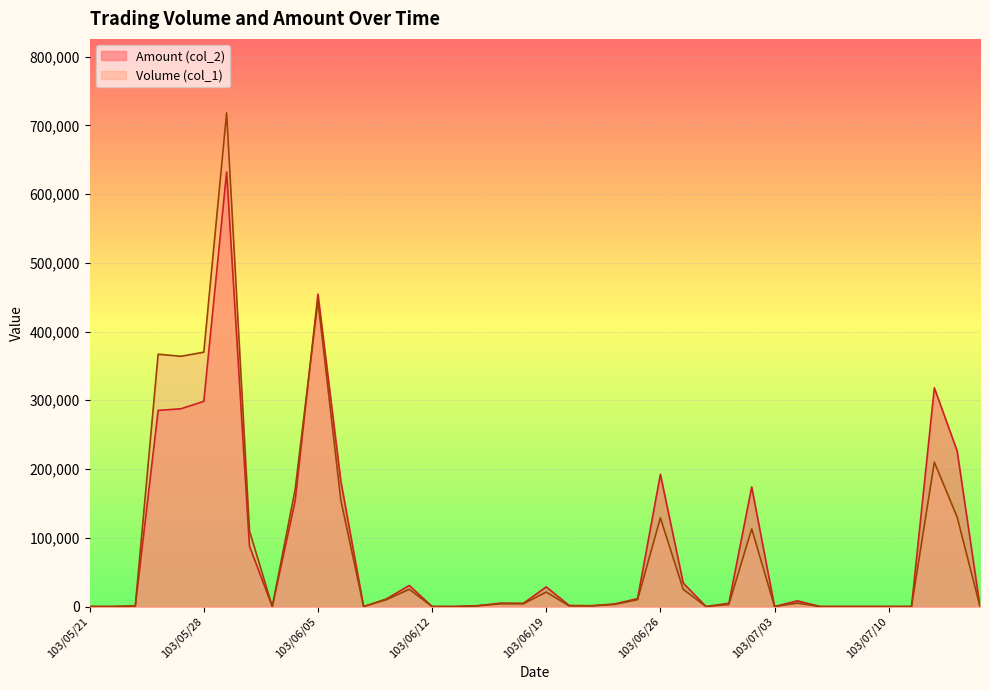

True or false: Volume (col_1) has a value of 0 at 103/07/10.

True